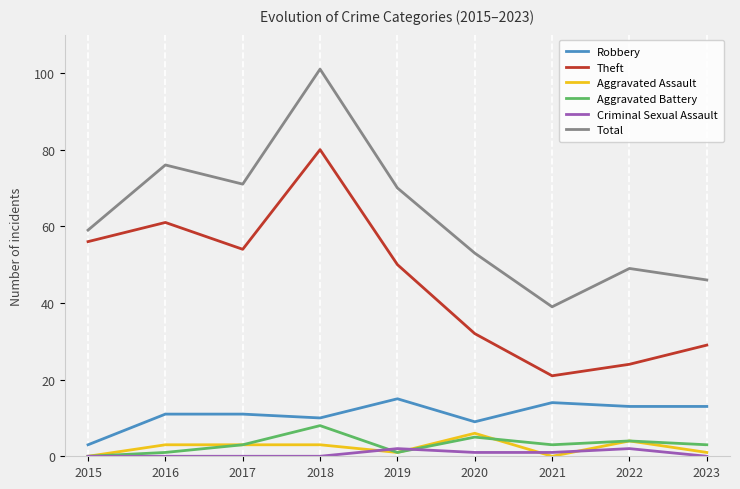

Rank the series at 2018 from lowest to highest value.

Criminal Sexual Assault, Aggravated Assault, Aggravated Battery, Robbery, Theft, Total